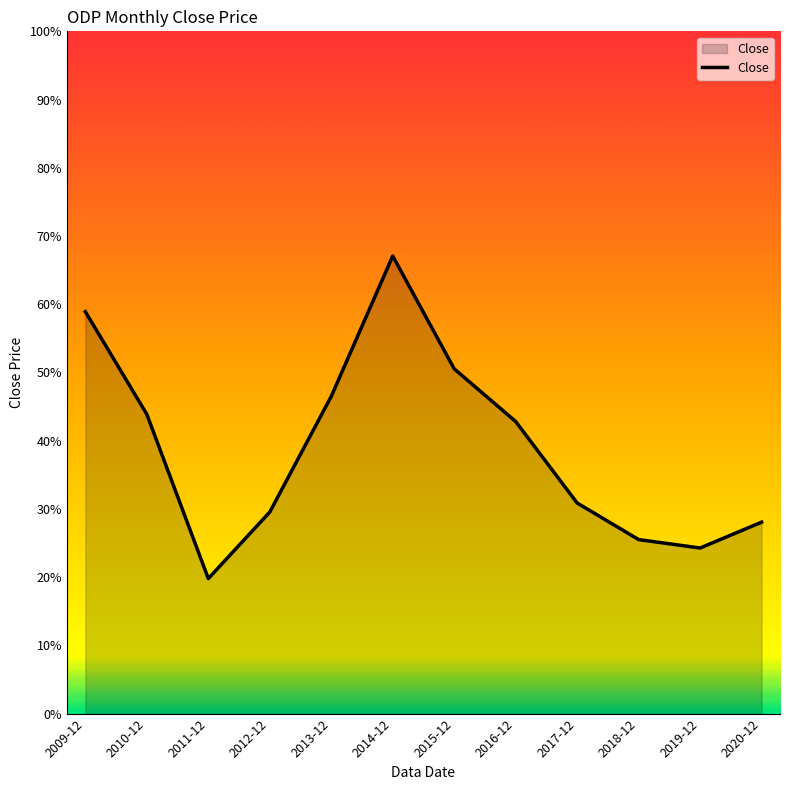

What is the difference between the second highest and minimum values?

39.1